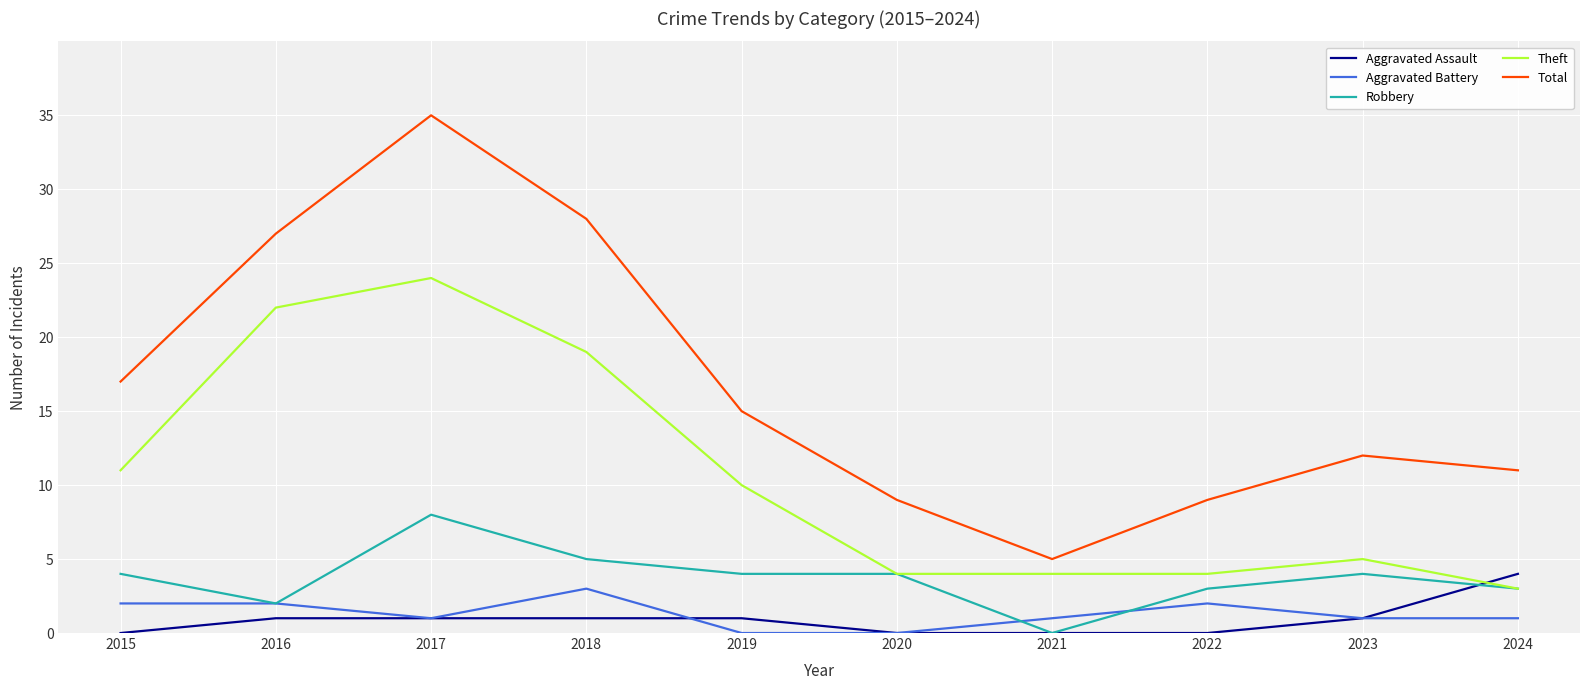

True or false: Robbery and Total cross at least once.

False